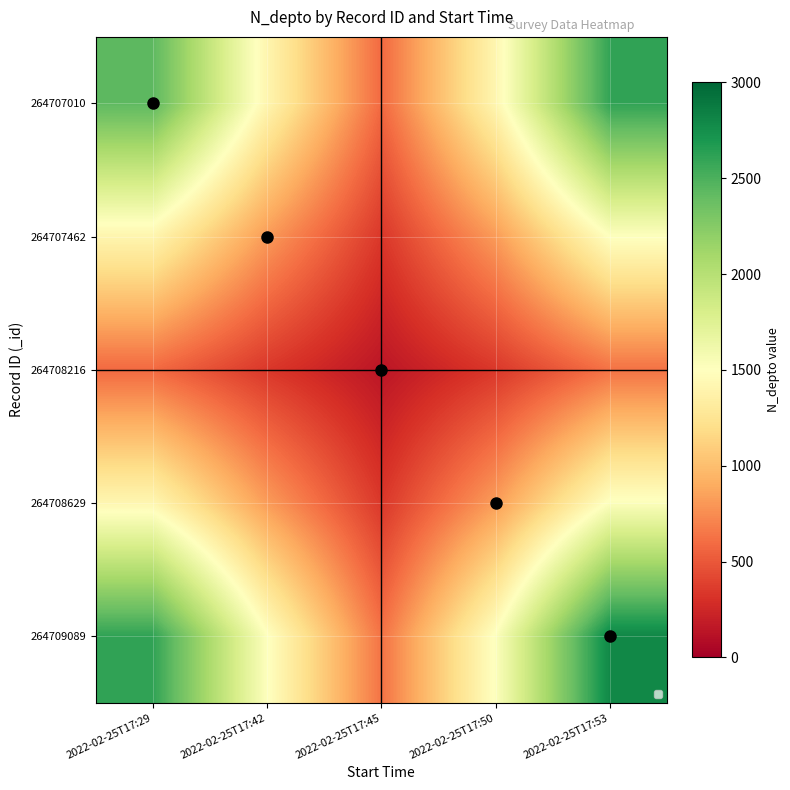

True or false: 264707010 has a value of 2429.2 at 2022-02-25T17:29.

True